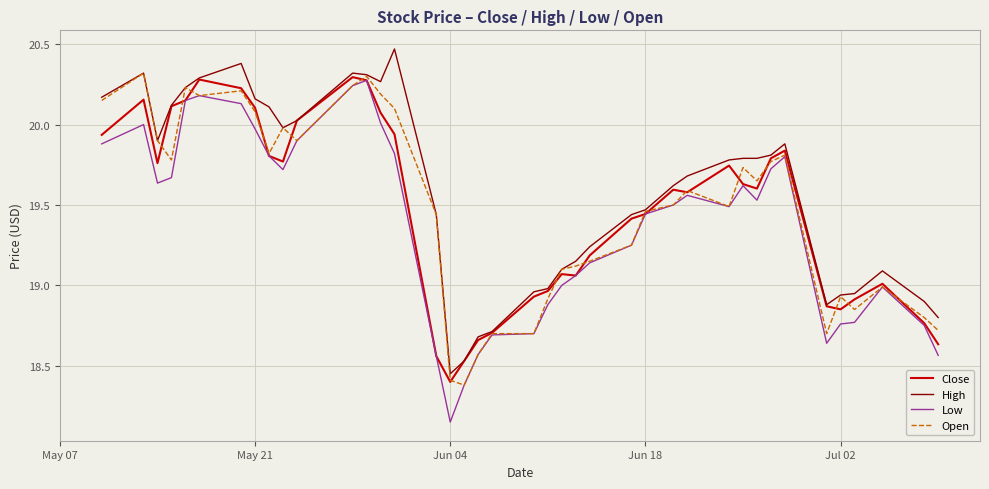

Which series has the largest range (max minus min)?

Low